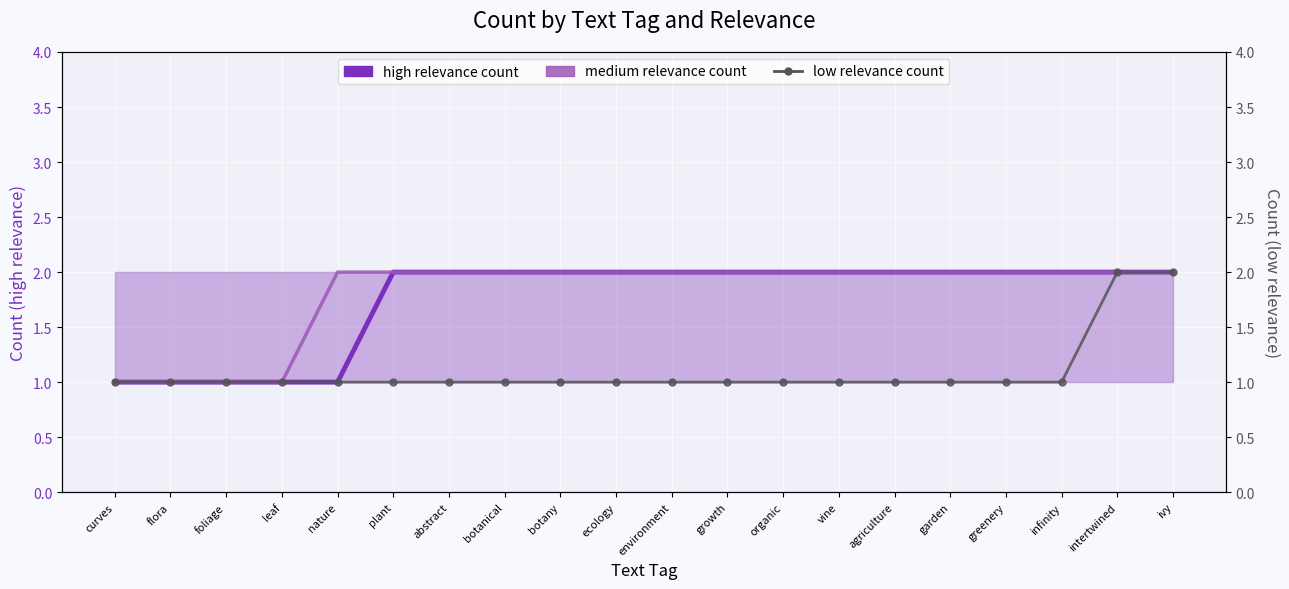

What is the greatest value displayed?

2